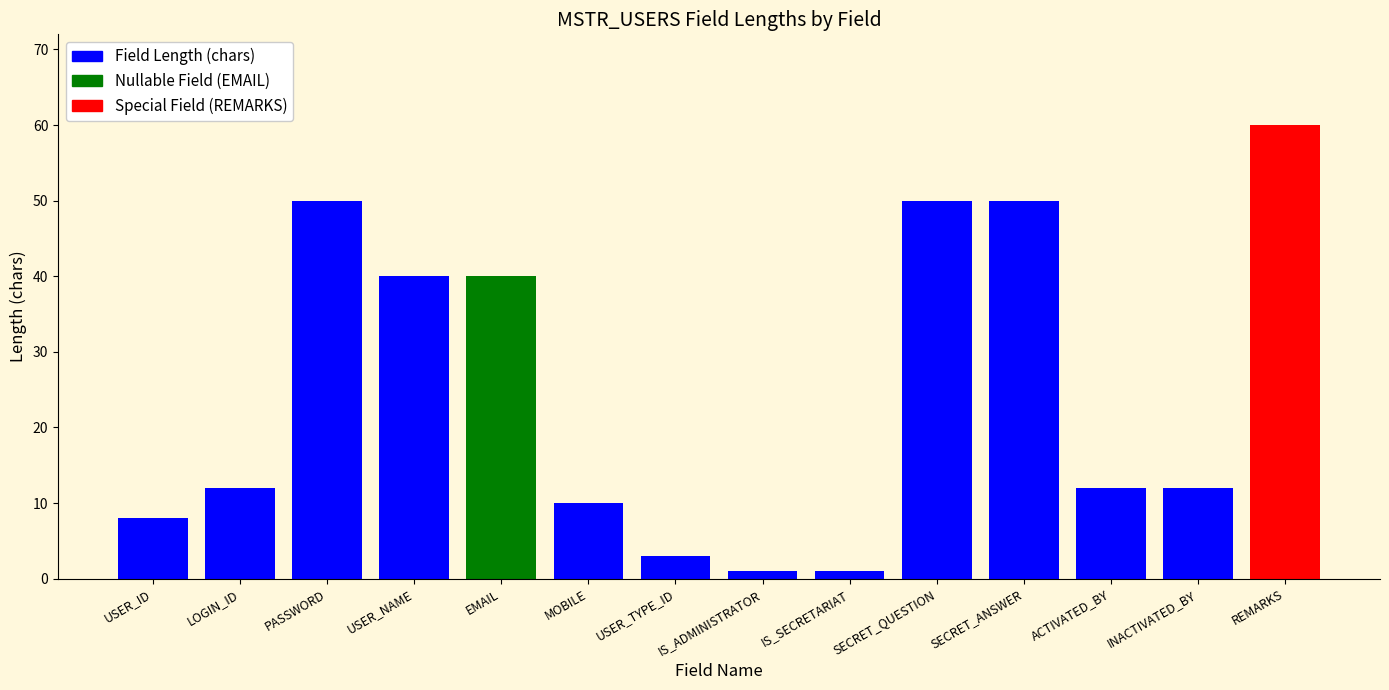

What position from the left is PASSWORD?

3